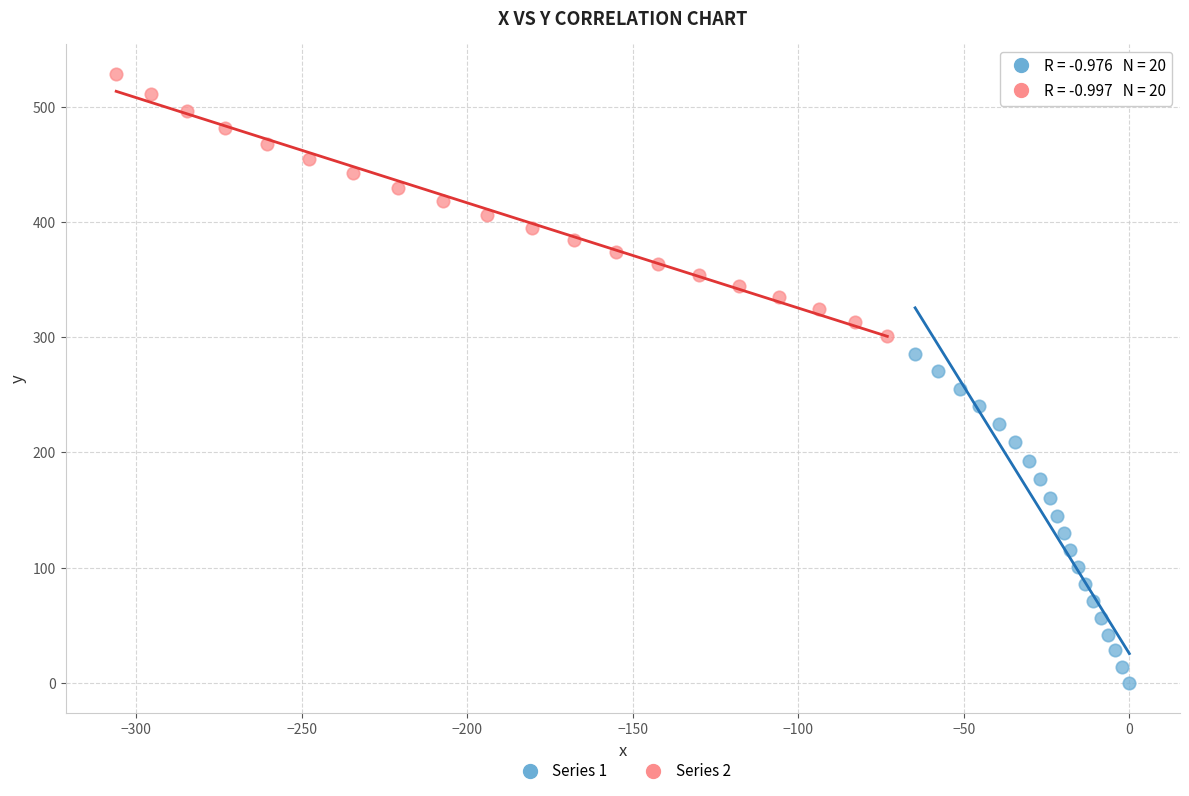

Which series reaches the minimum Y coordinate?

Series 1